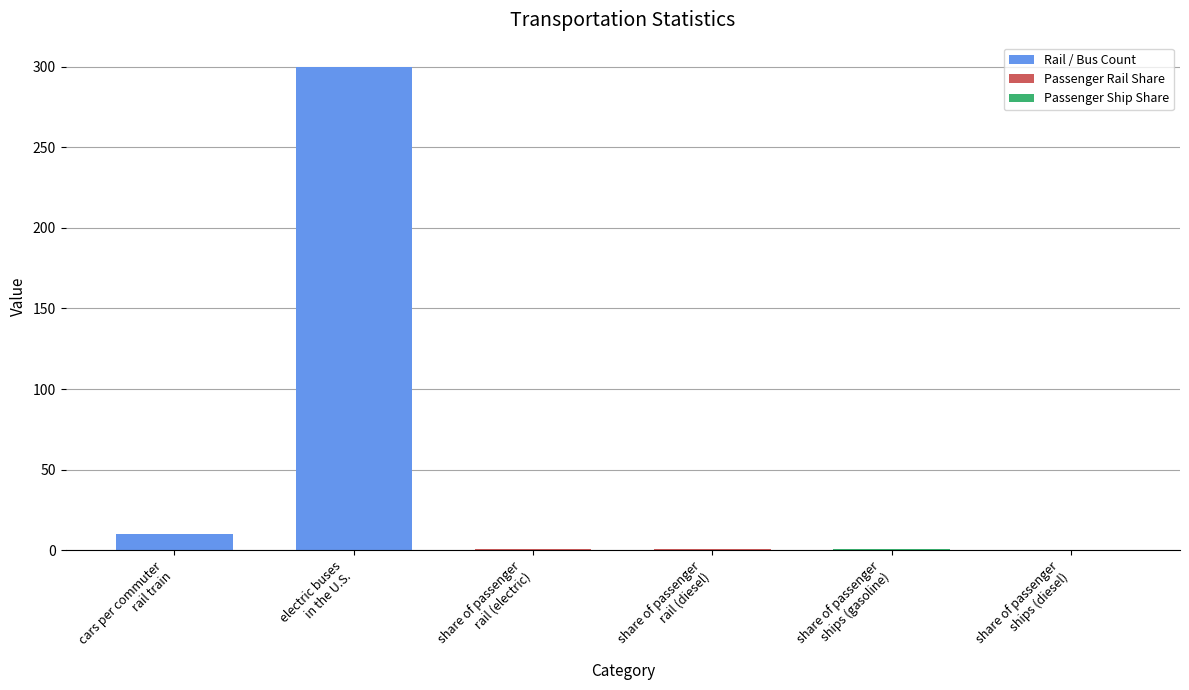

What is the greatest value displayed?

300.0